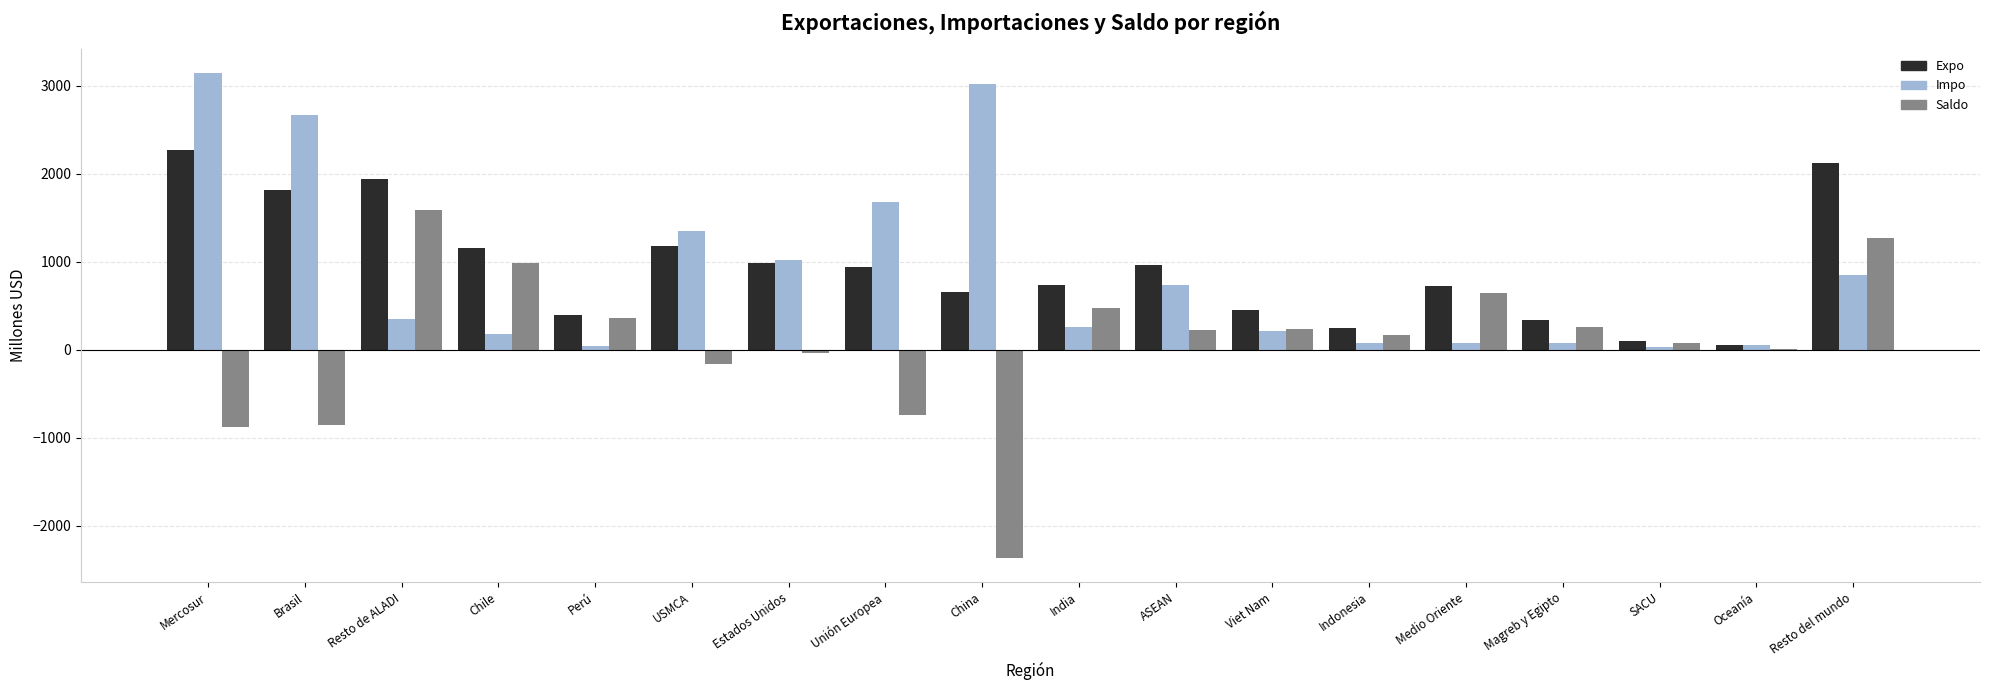

How many distinct data groups are displayed?

3